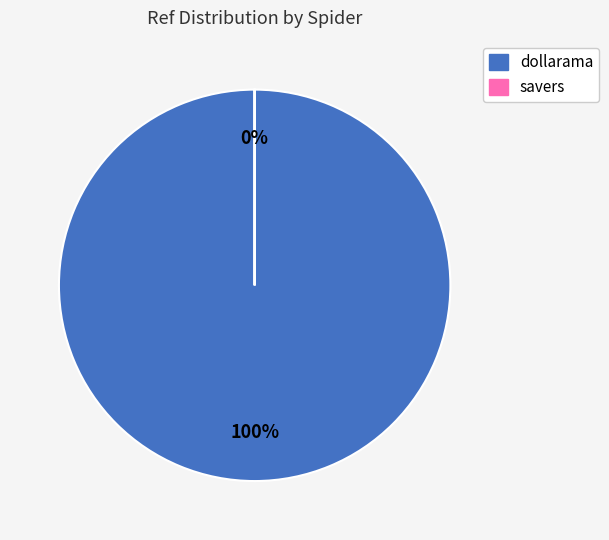

To the nearest percent, what is the combined percentage of dollarama and savers?

100%